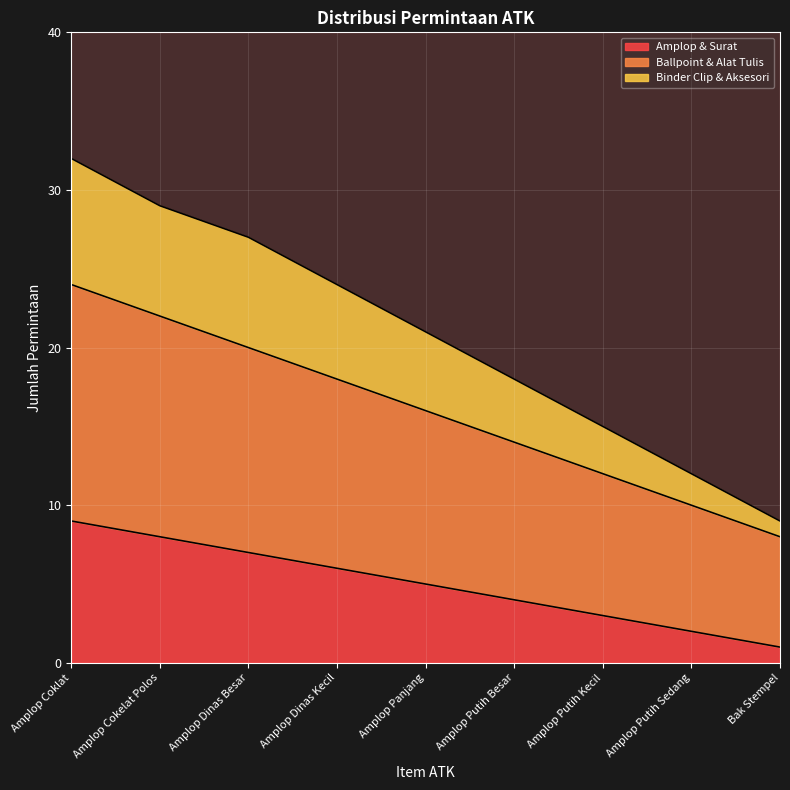

Between Bak Stempel and Amplop Putih Kecil, which is larger?

Amplop Putih Kecil